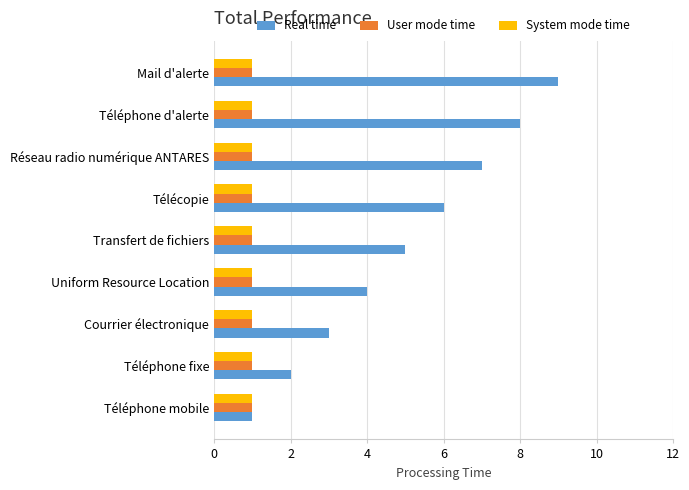

At which label does Real time reach its minimum?

Téléphone mobile